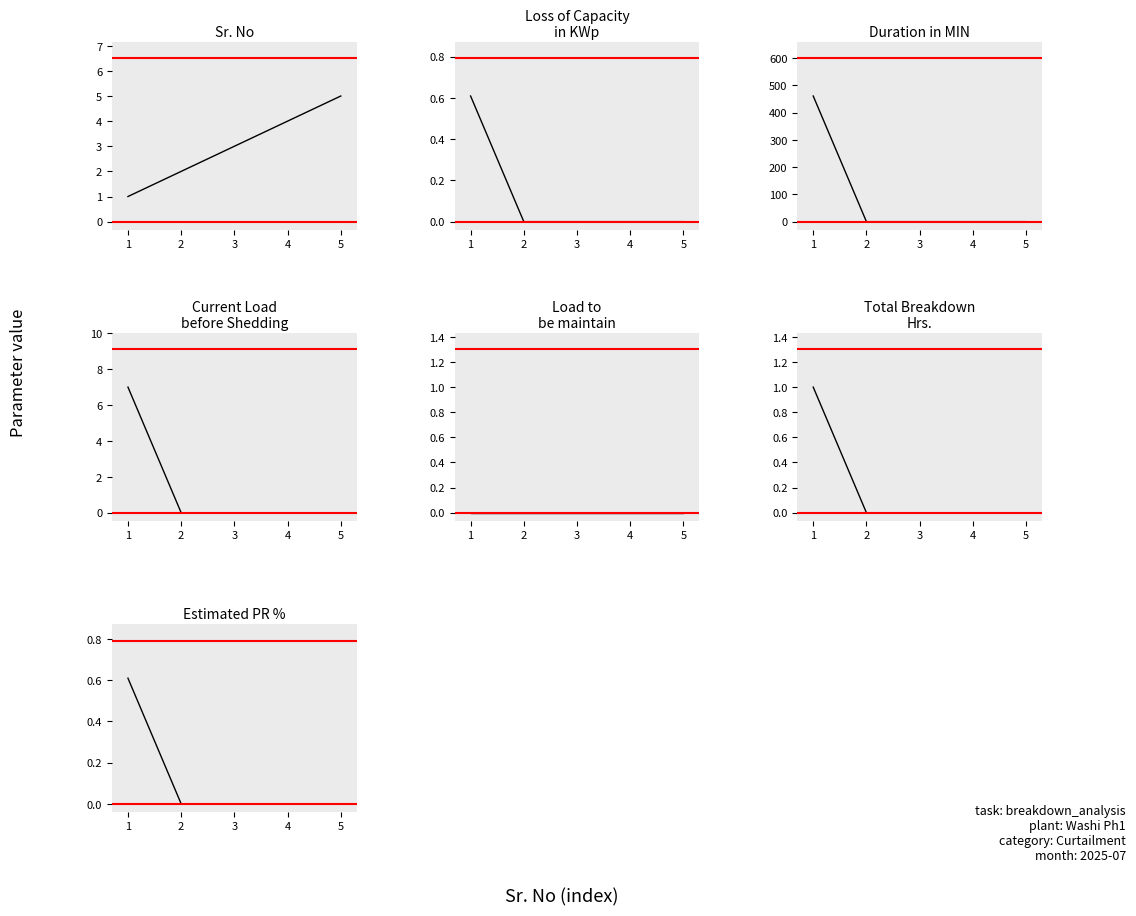

What is the sum of all values?

15